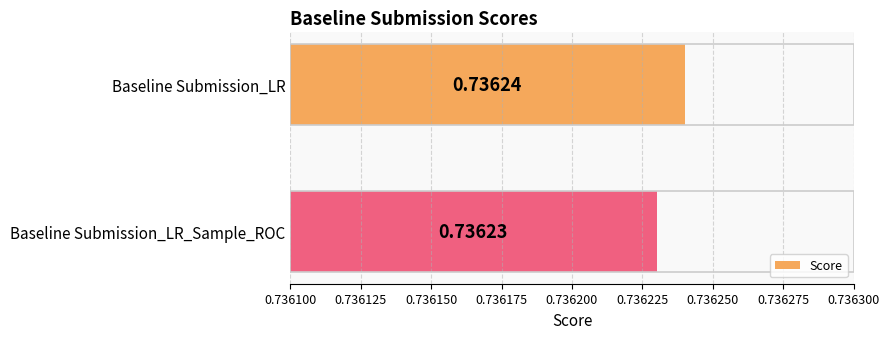

Rank the categories by value from lowest to highest.

Baseline Submission_LR_Sample_ROC, Baseline Submission_LR